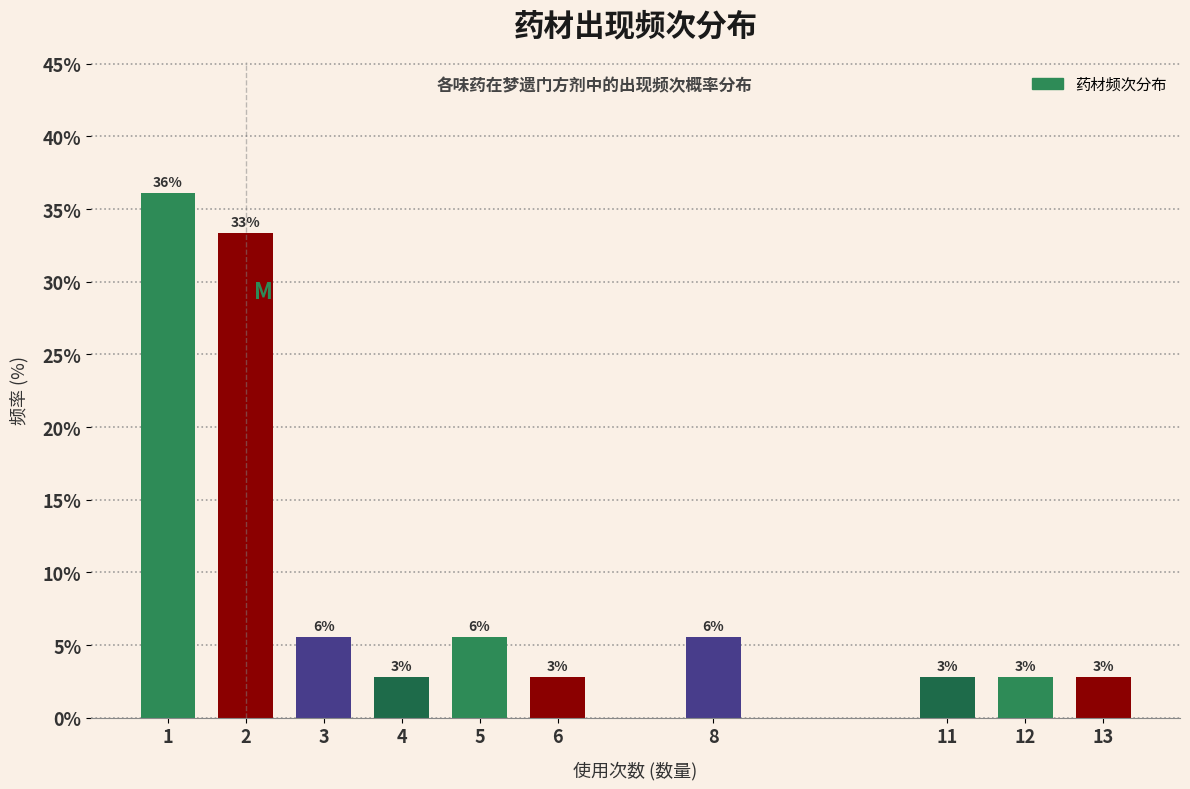

Does the chart contain any negative values?

No